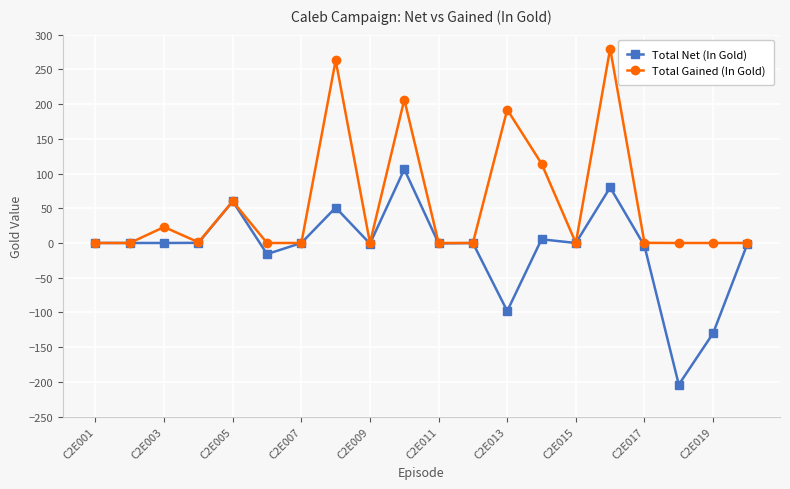

Which series has the largest range (max minus min)?

Total Net (In Gold)